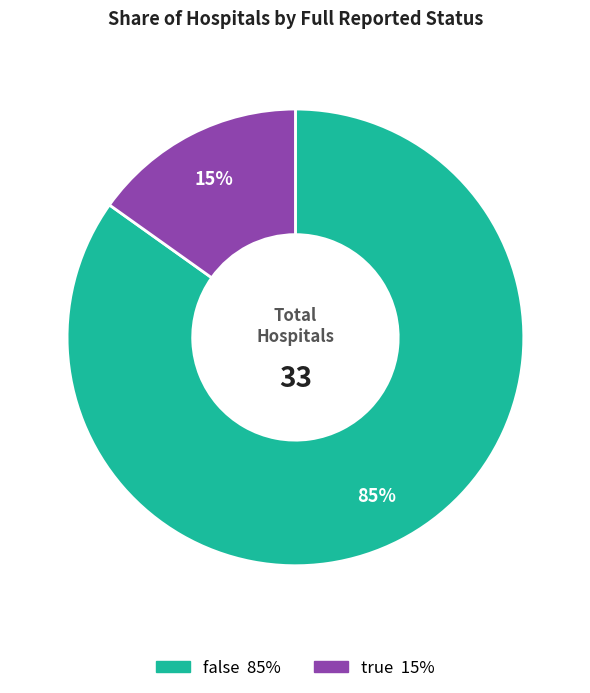

Rank the categories by value from highest to lowest.

false, true